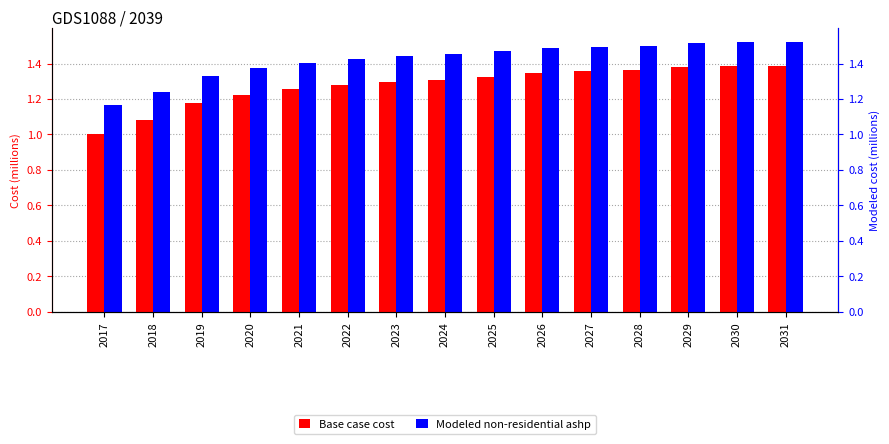

The Base case cost series shows 0.6 at 2023. True or false?

False